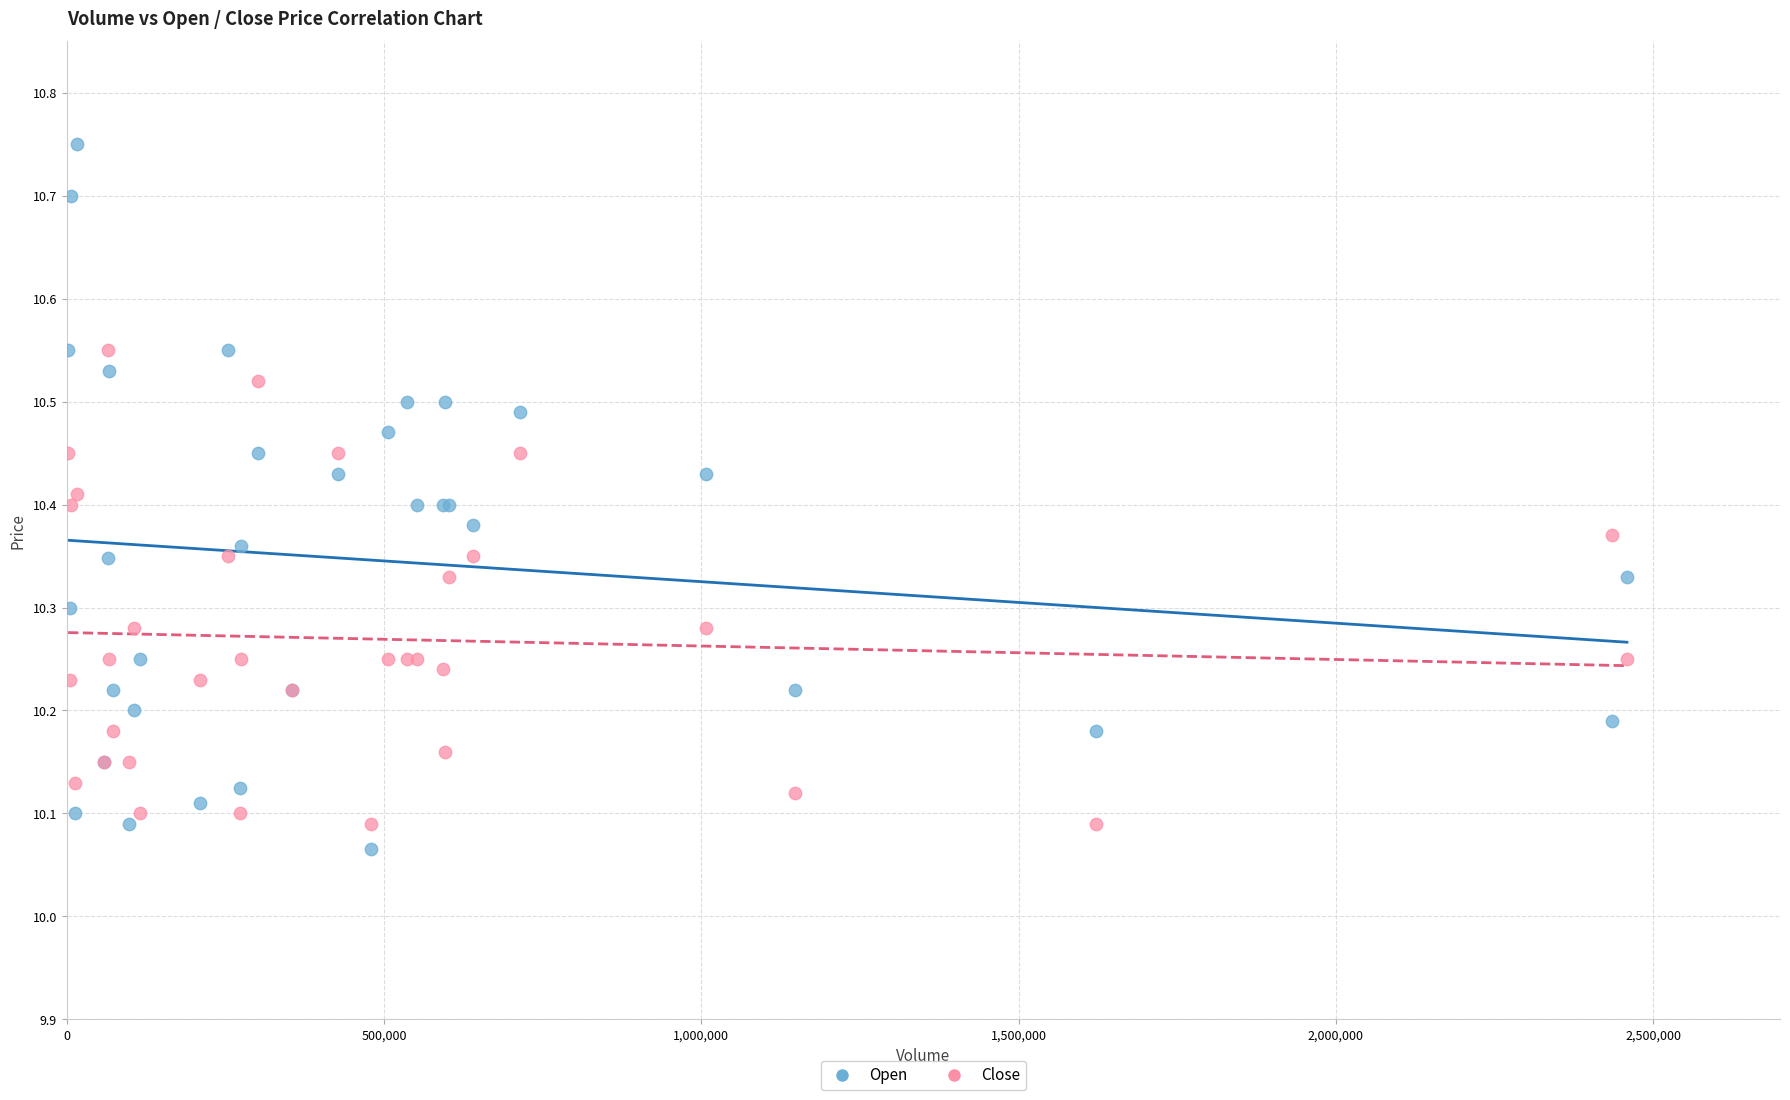

Which series reaches the minimum Y coordinate?

Open